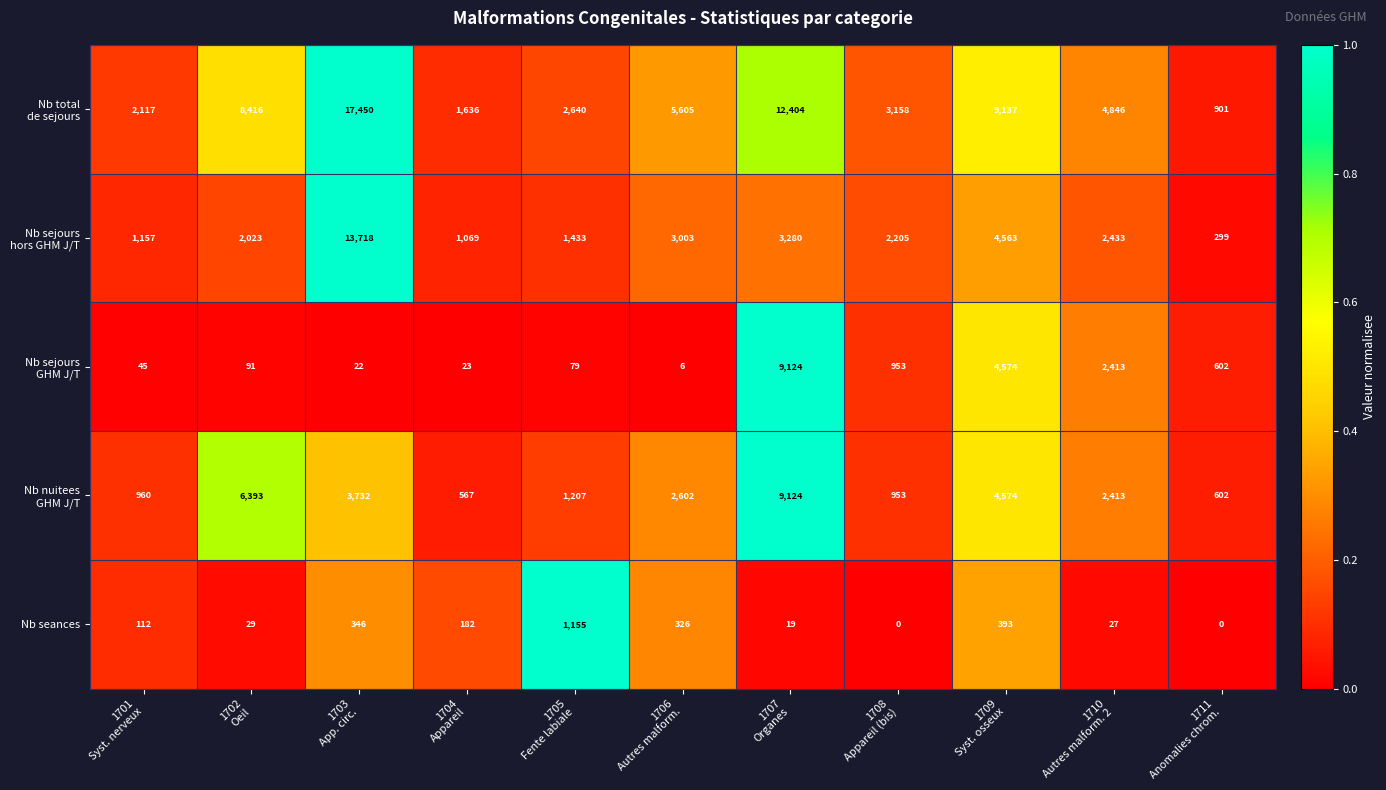

At how many categories does at least one series exceed 3441?

6